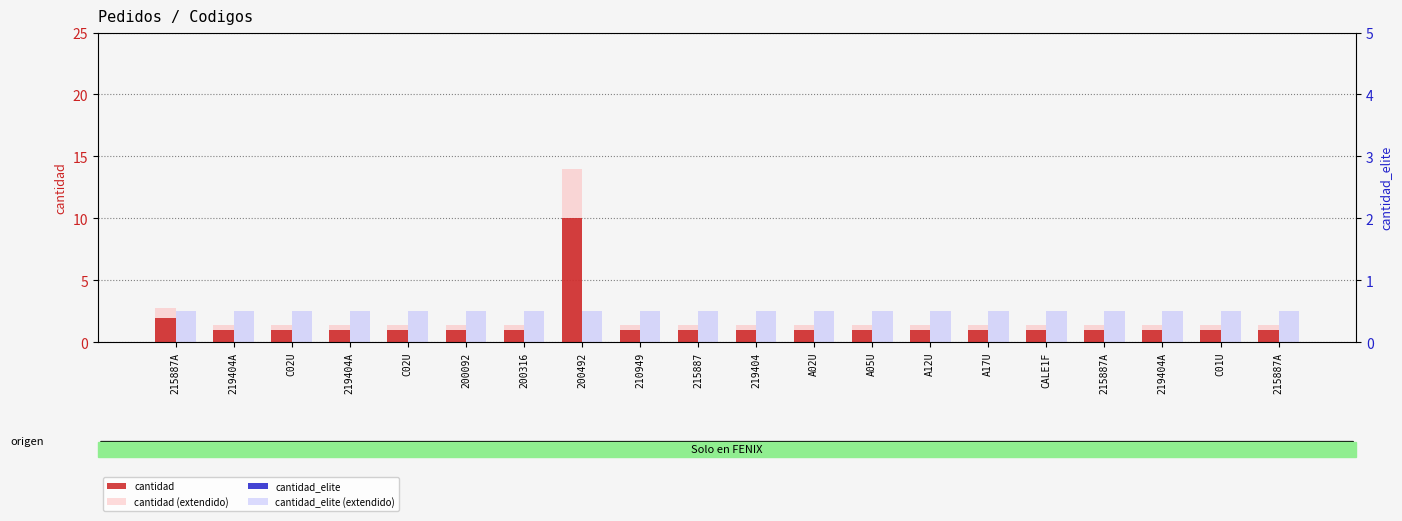

What is the value of the cantidad bar at the 16th from the left?

1.0